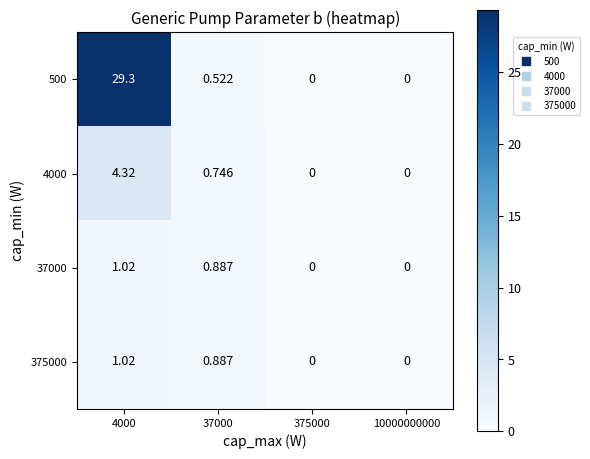

At how many categories does at least one series exceed 19?

1